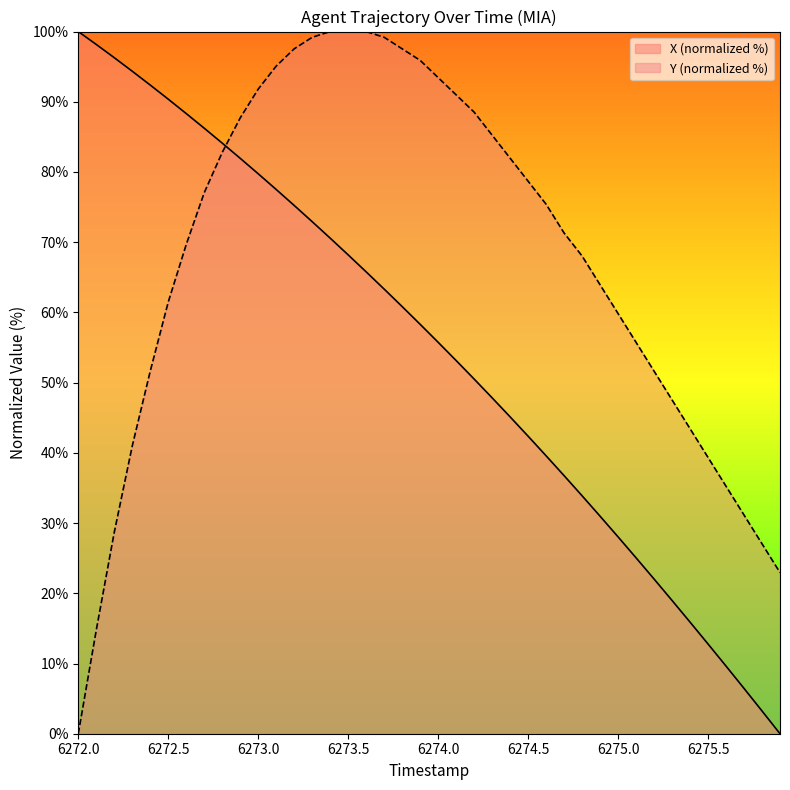

Which series ends up on top after the final intersection of X and Y?

Y